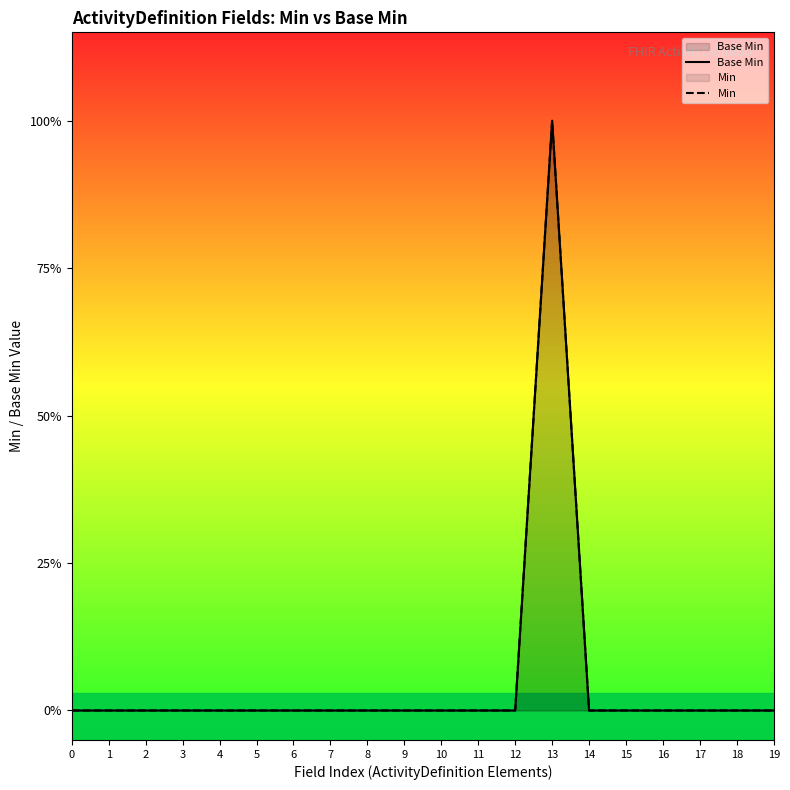

True or false: Base Min and Min intersect in this chart.

False